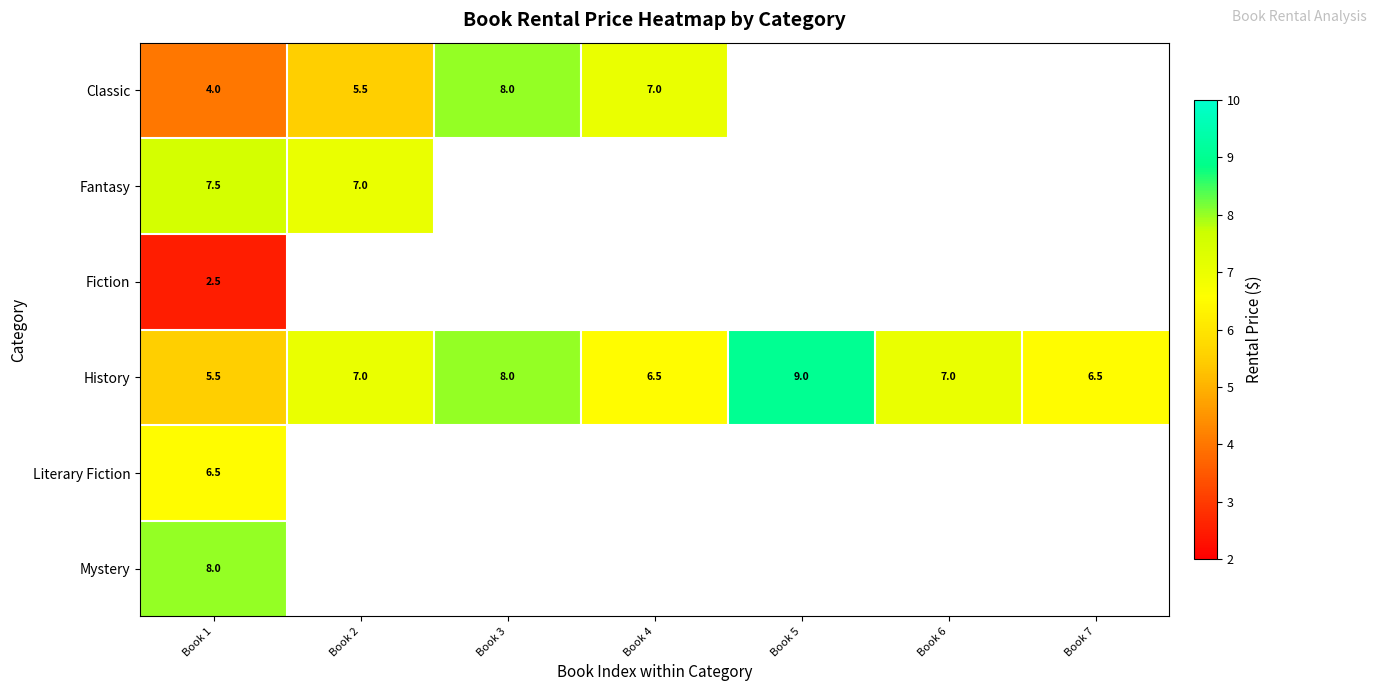

What is the spread (max minus min) of values at Book 1?

5.5